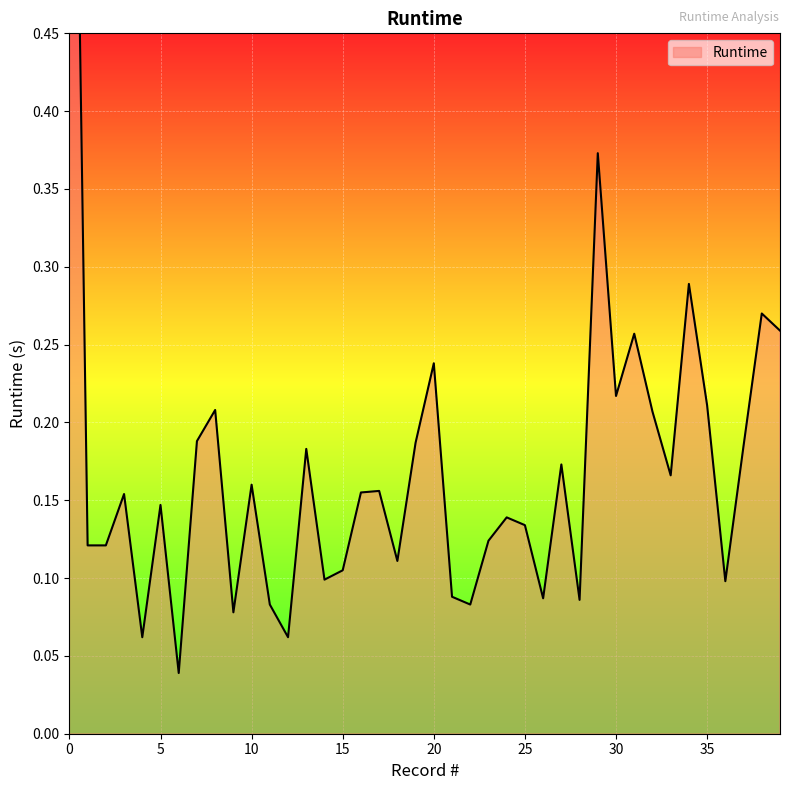

What is the value of the 3rd point from the left?

0.1